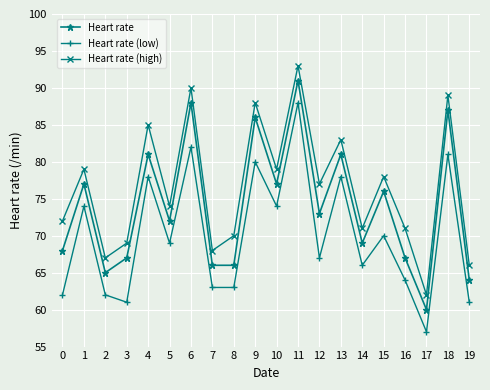

Which series has the largest total across all categories?

Heart rate (high)